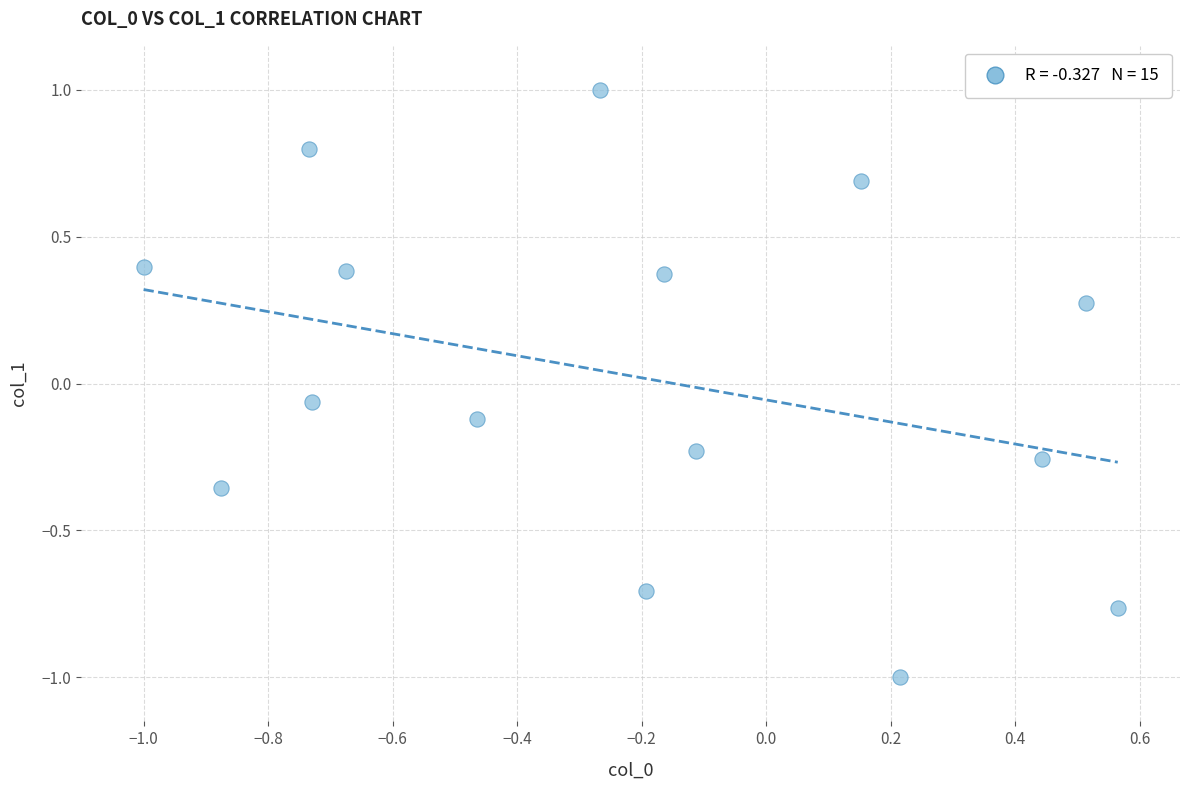

What is the range of Y values (max minus min)?

2.0